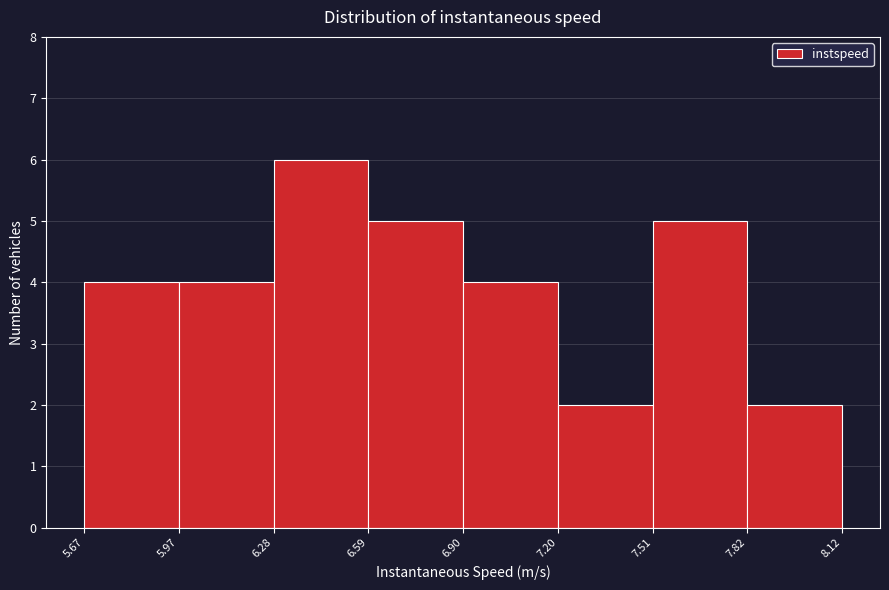

Over which range of the x-axis is the bar tallest?

6.28 to 6.59